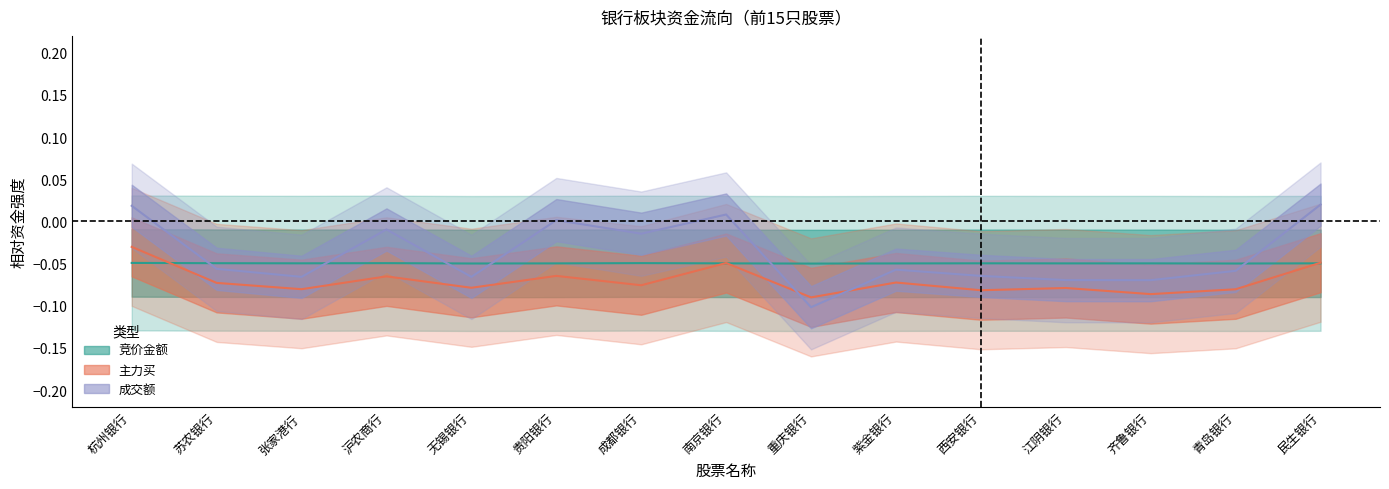

Is the value of 竞价金额 at 青岛银行 greater than the value of 主力买 at 西安银行?

Yes